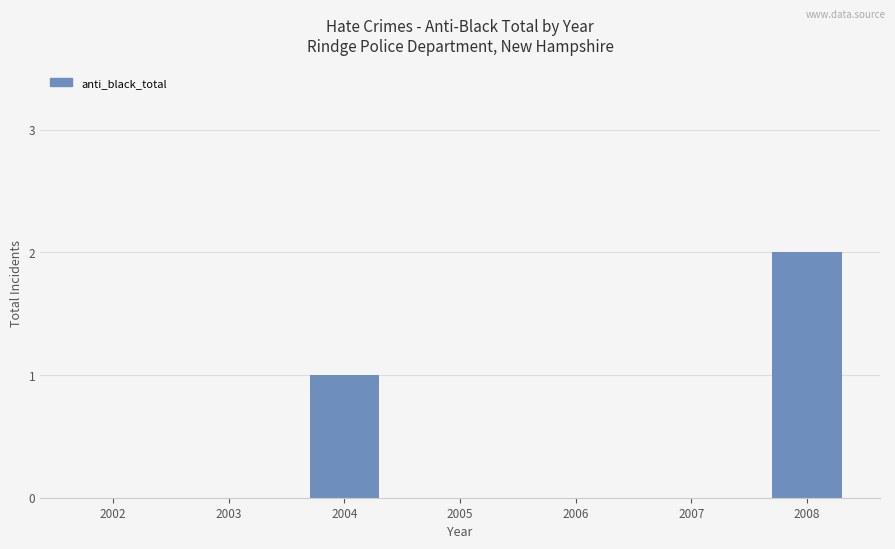

How many distinct data groups are displayed?

1